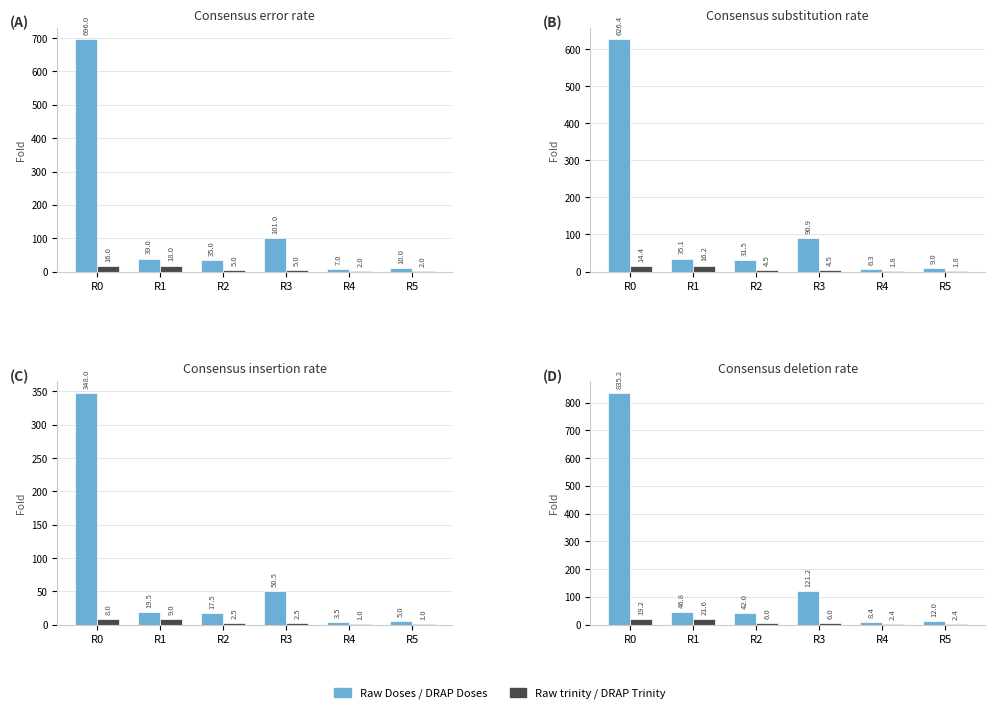

At which label is Raw trinity / DRAP Trinity closest to 11?

R2